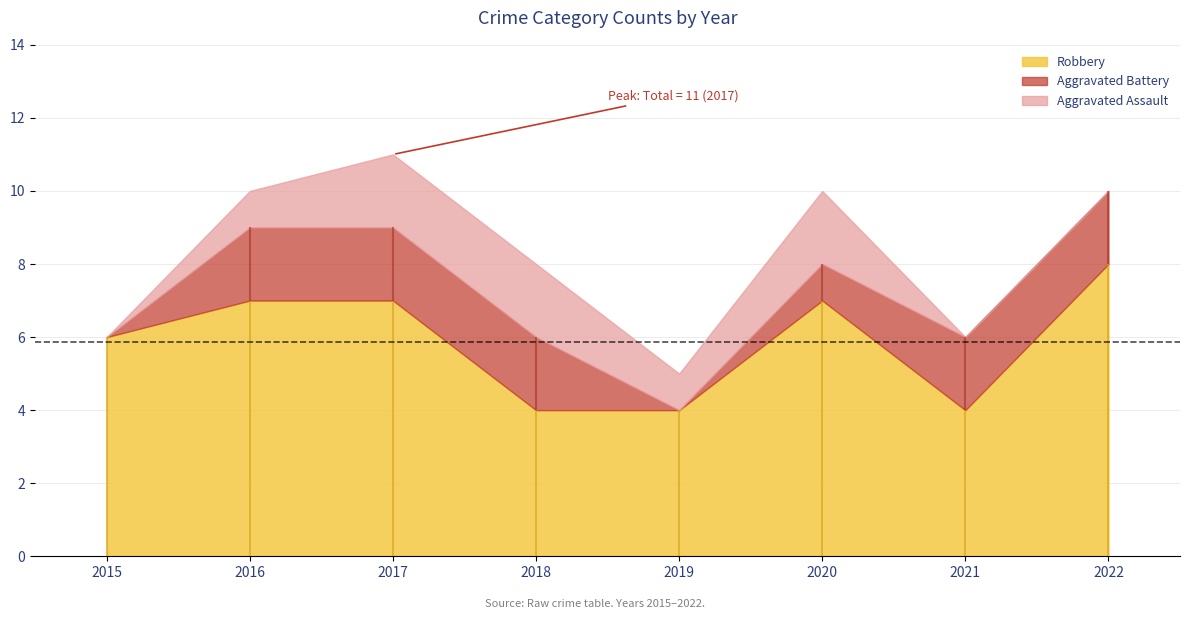

Count the number of categories in the chart.

8